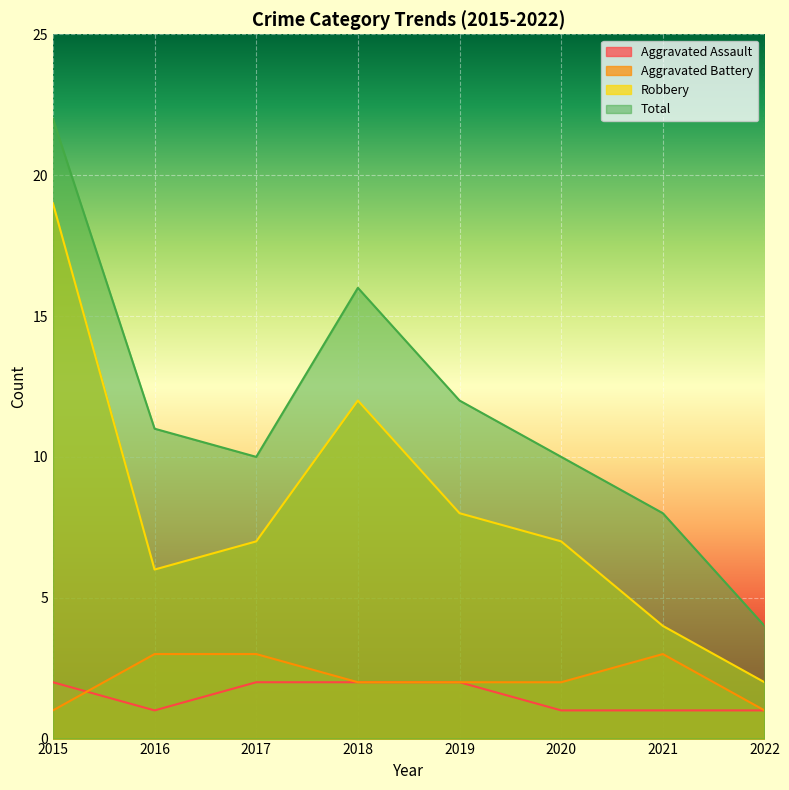

How many lines are shown in the chart?

4